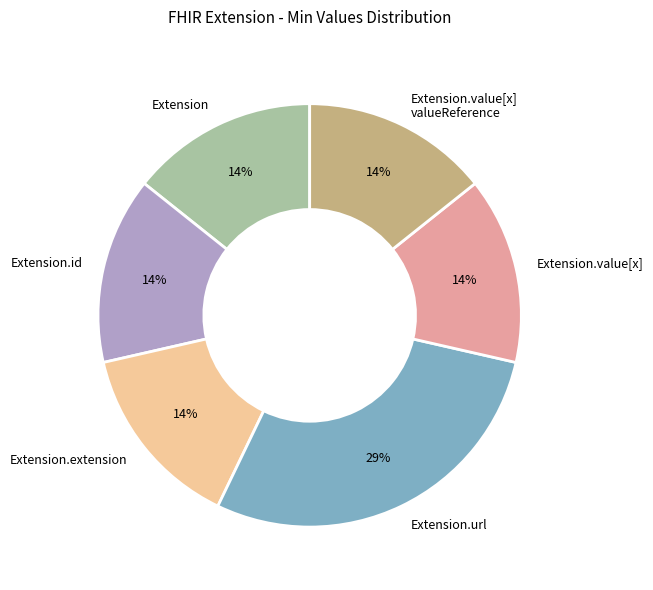

To the nearest percent, what percentage of the pie is Extension.url?

29%